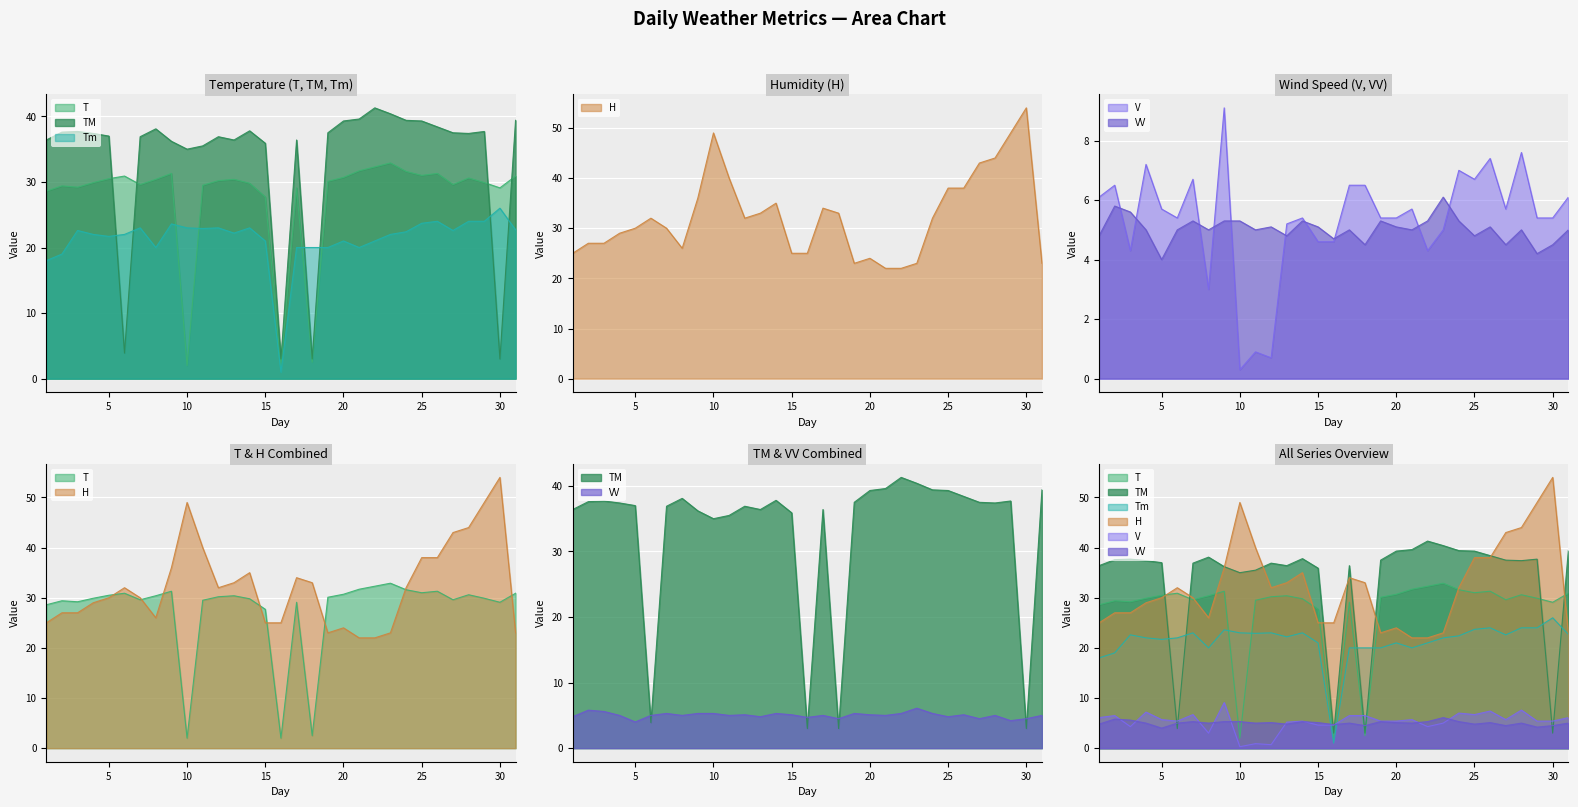

In H, how many points are lower than both neighbors (excluding endpoints)?

3